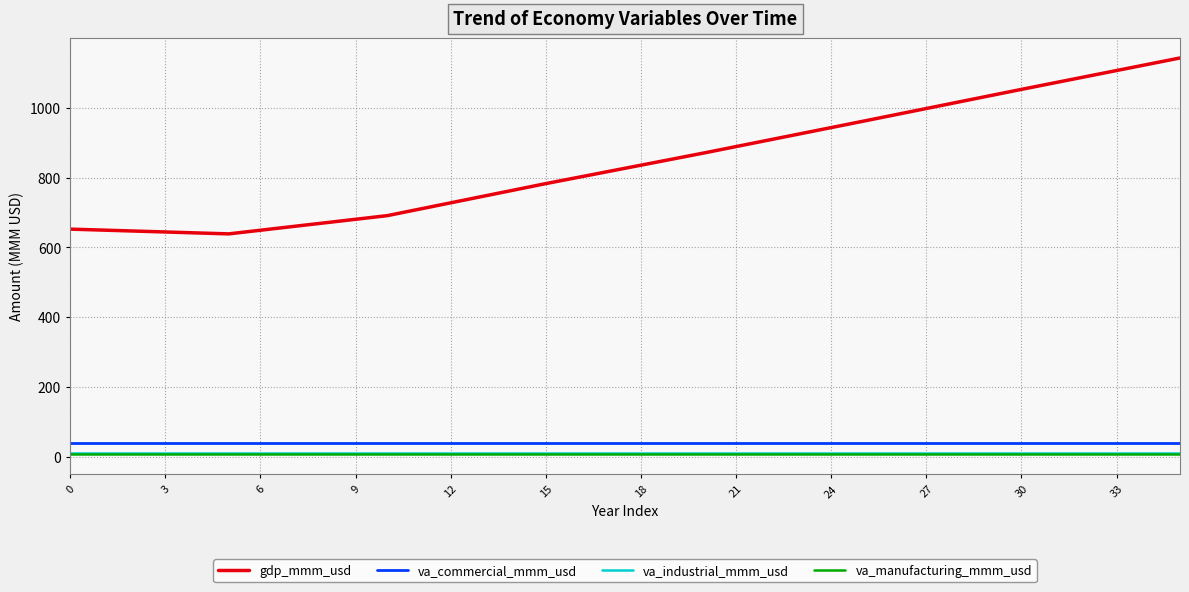

What is the greatest value displayed?

1142.9